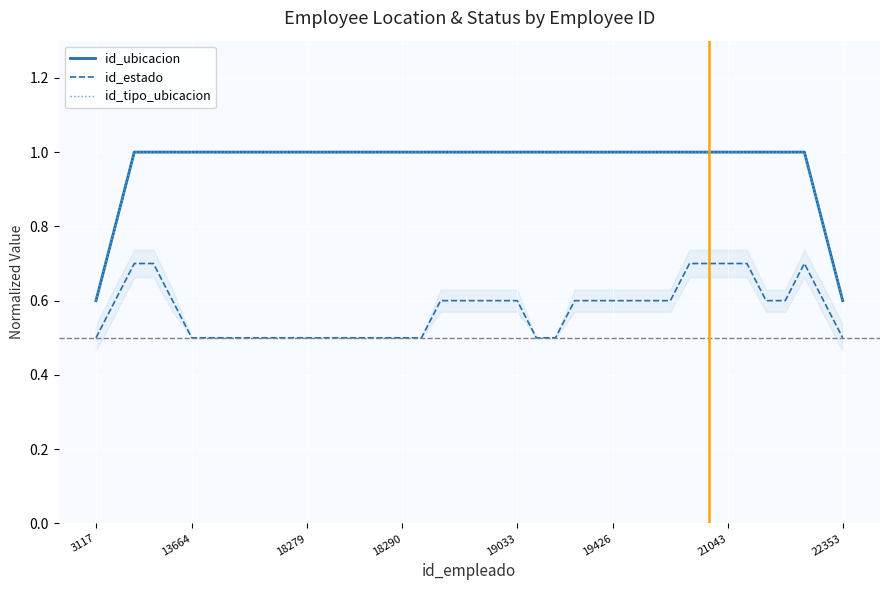

Where is id_ubicacion nearest to the value 0?

3117